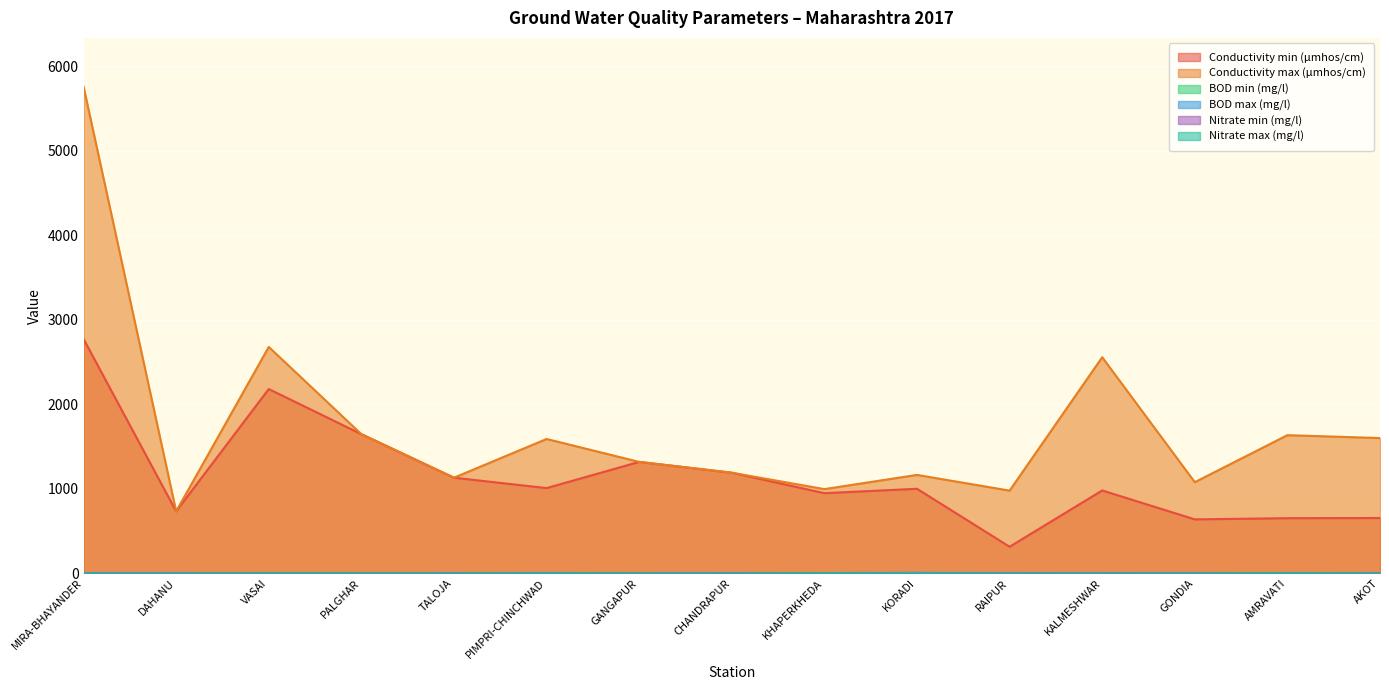

Count the number of categories in the chart.

15